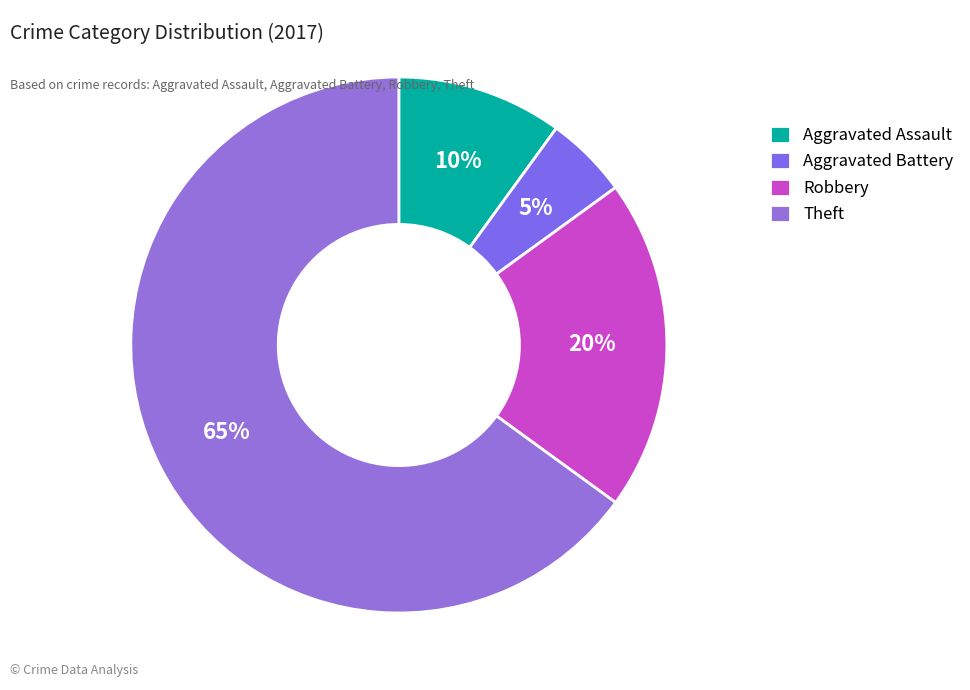

What percentage is the Aggravated Assault slice, to the nearest percent?

10%